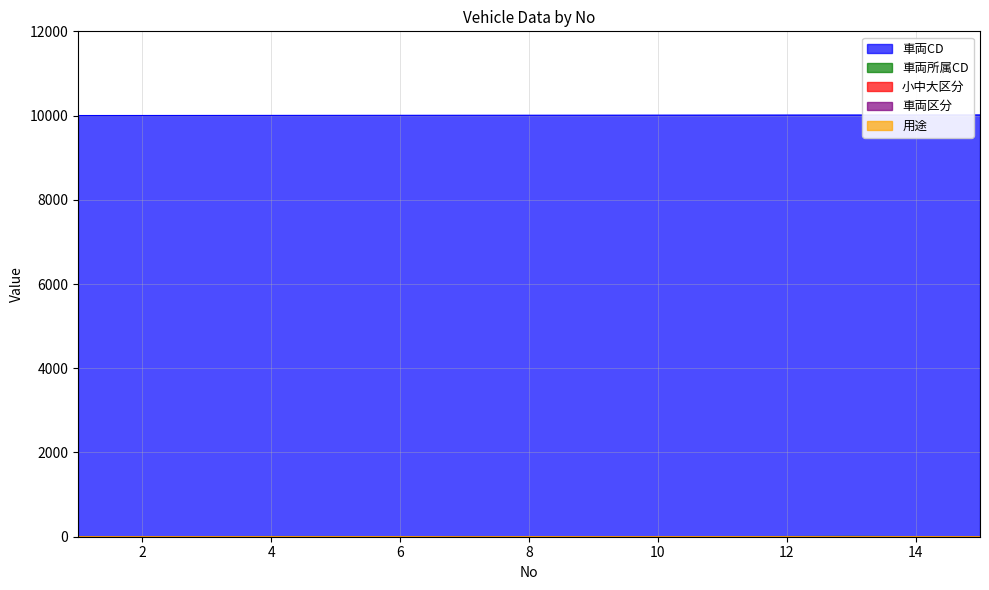

Is the value of 車両区分 at 4 greater than the value of 用途 at 4?

No